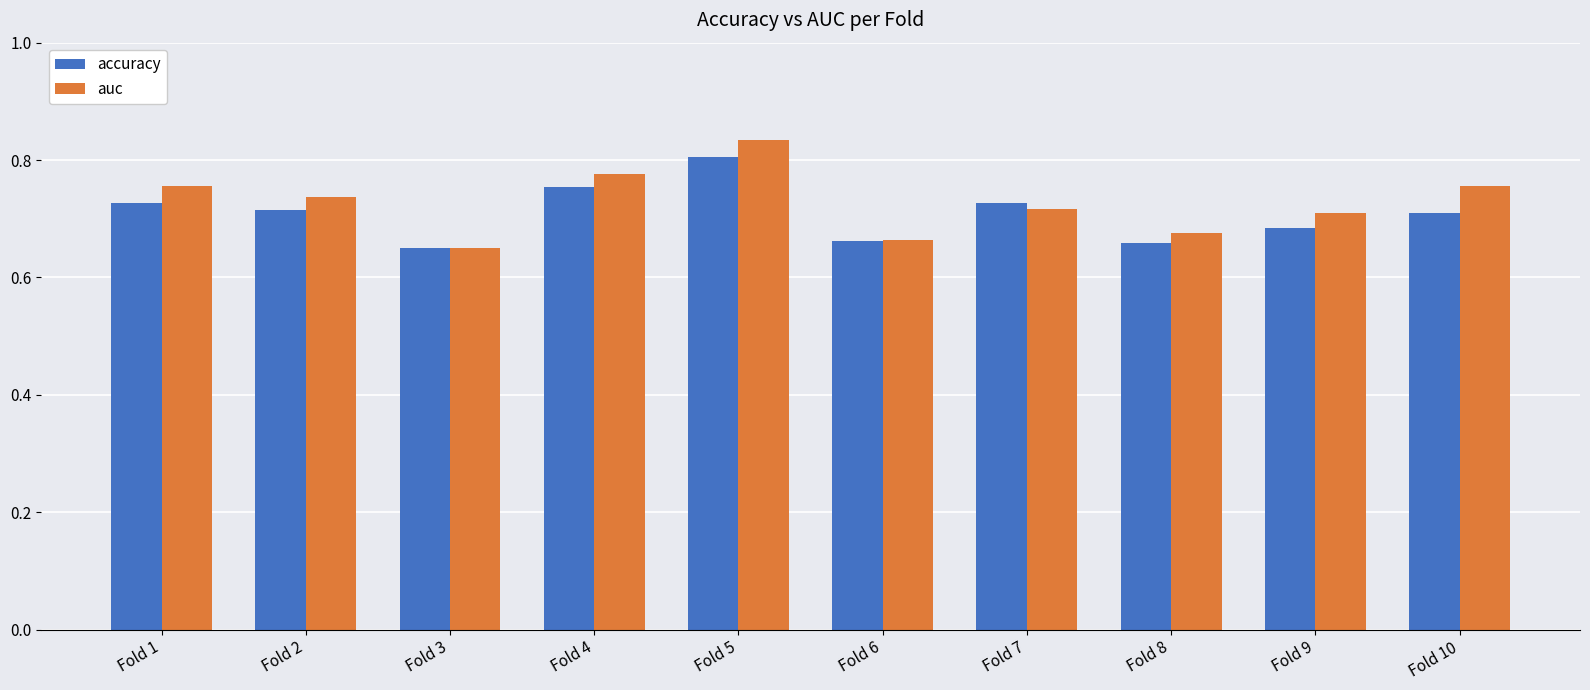

At which category is the sum across all series the highest?

Fold 5